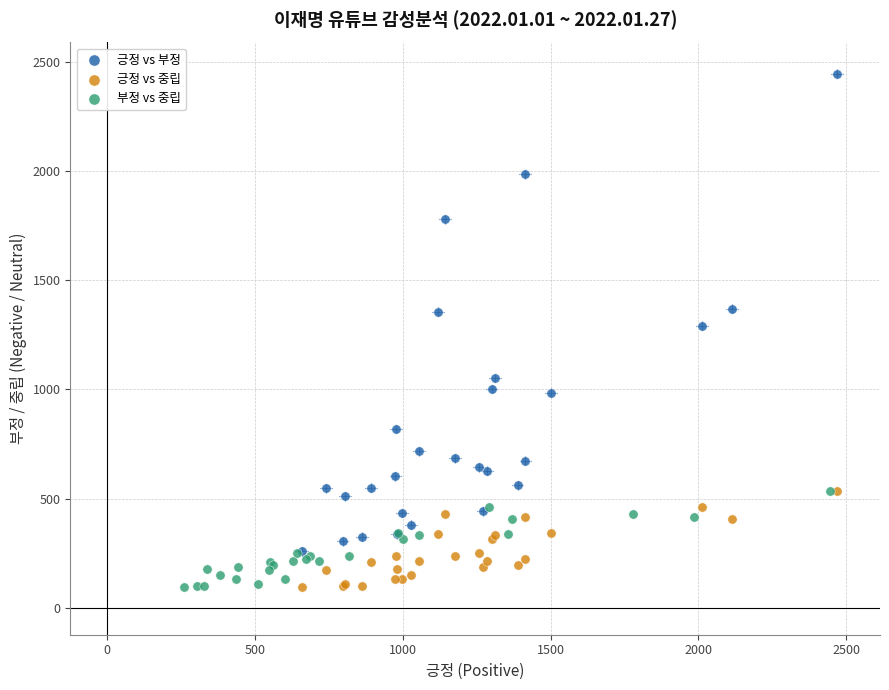

Which series reaches the maximum Y coordinate?

긍정 vs 부정